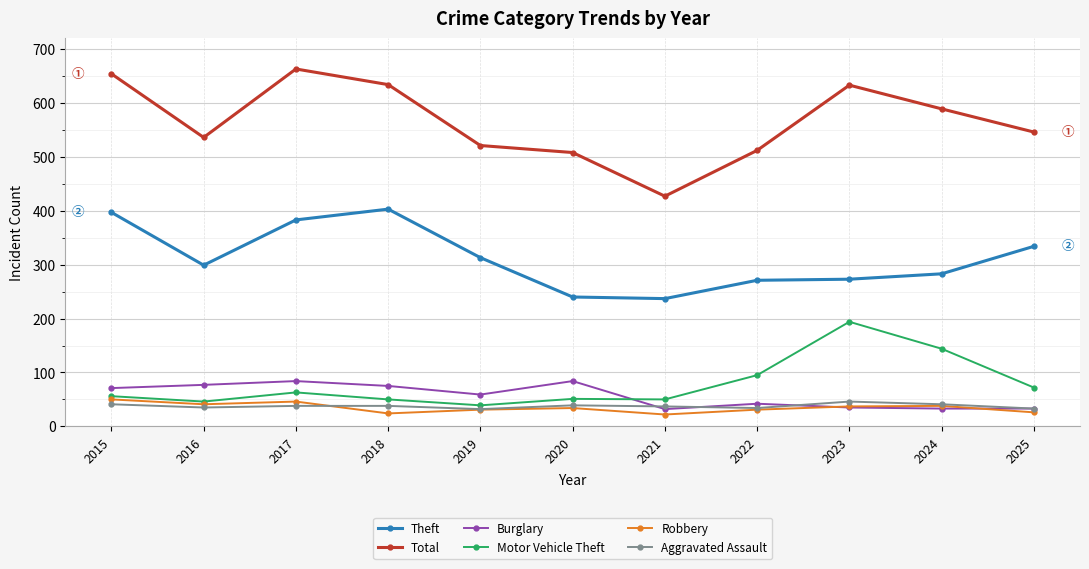

Read the Burglary value at 2020, to the nearest 10.

80